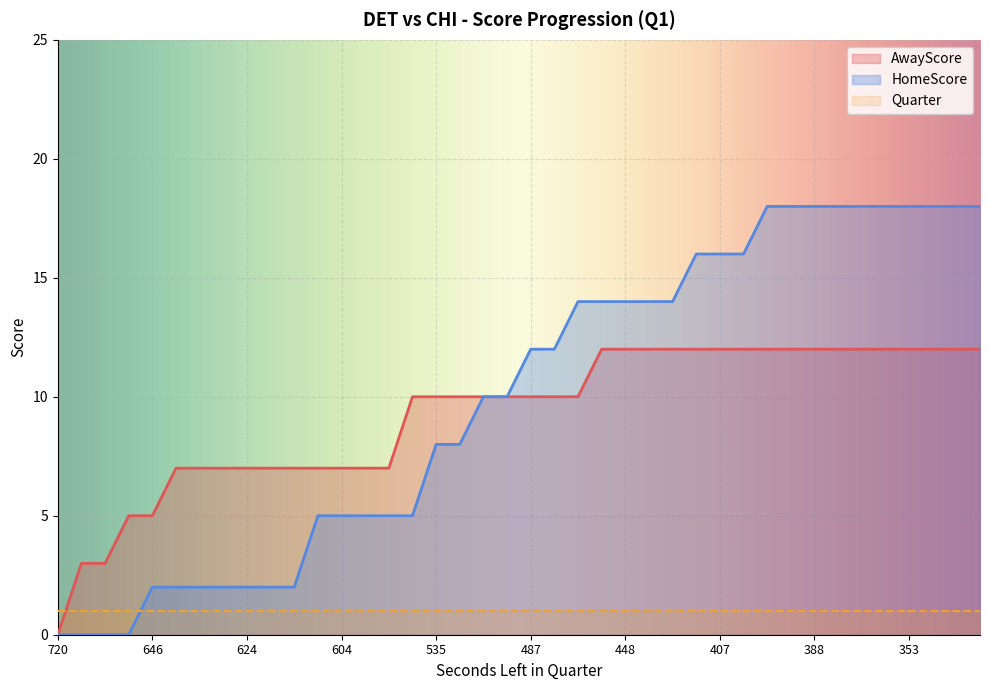

What is the difference between the second highest and minimum values in the AwayScore series?

12